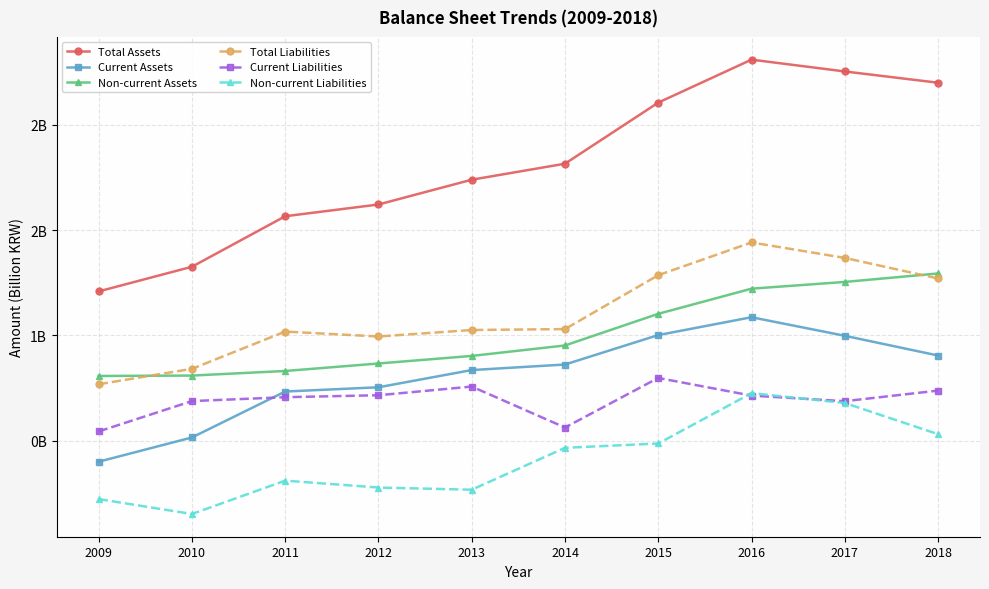

What is the total value across all series at 2013?

5.5